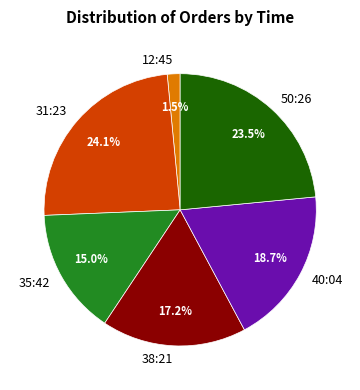

Which category has the biggest portion of the pie?

31:23